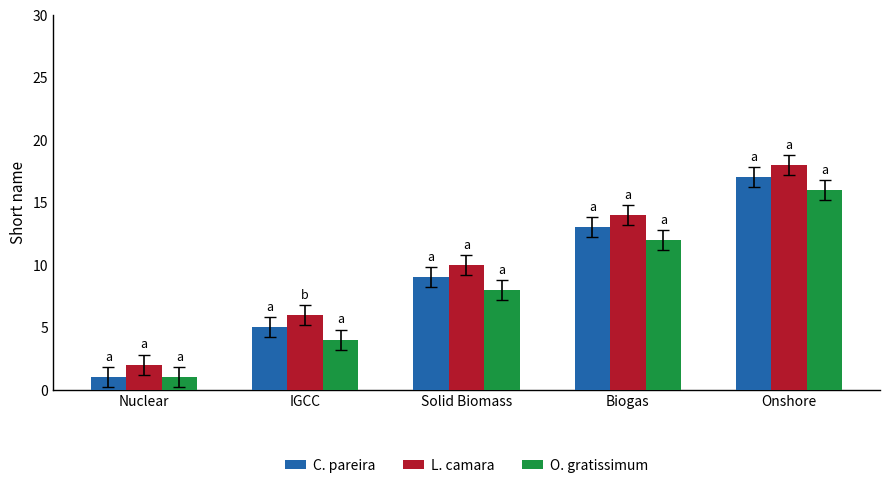

At which label does L. camara reach its peak?

Onshore